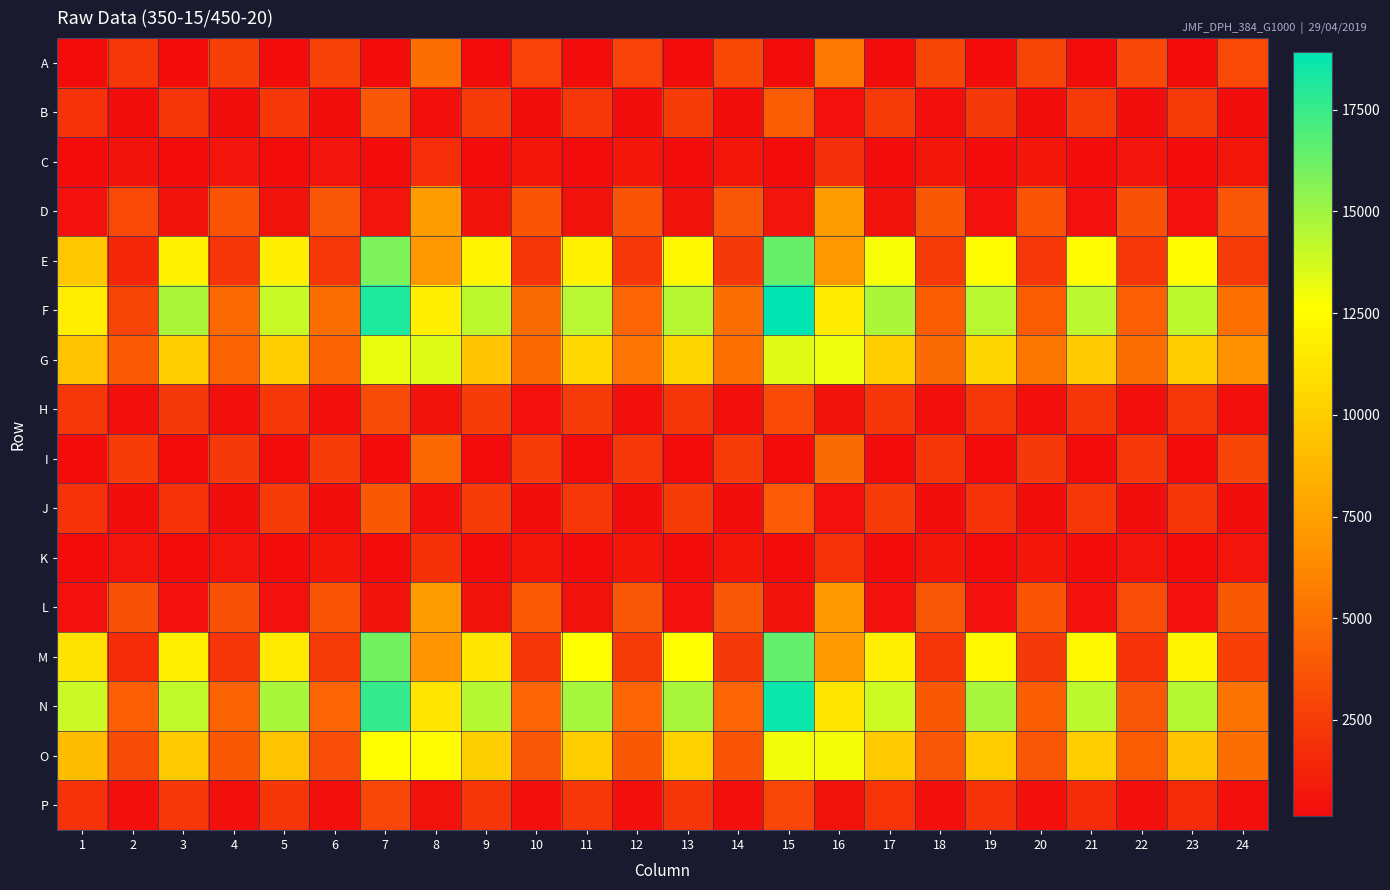

Rank the series at 5 from lowest to highest value.

K, C, I, A, L, D, P, H, B, J, O, G, M, E, F, N